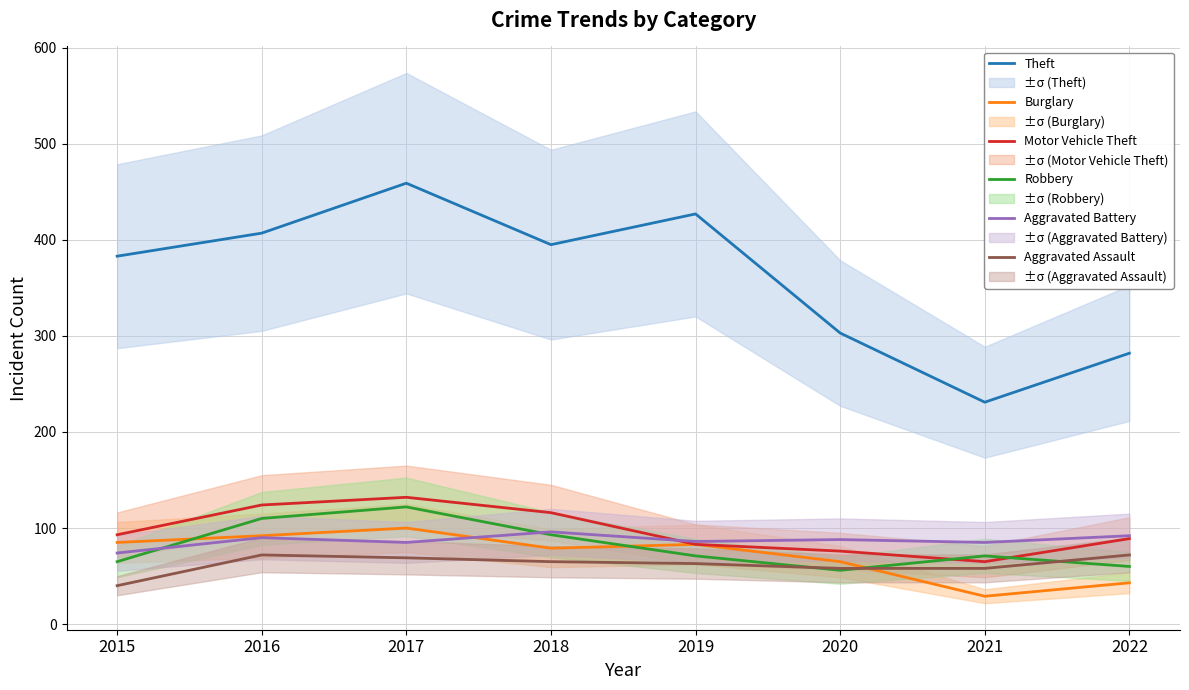

How many data points in Aggravated Battery are less than 88?

4